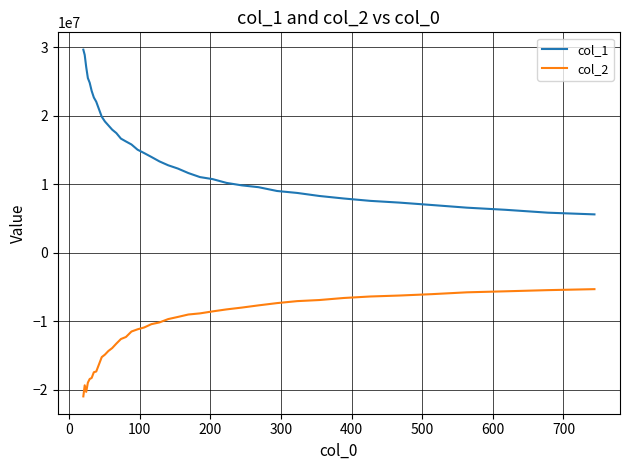

True or false: col_2 and col_1 intersect in this chart.

False